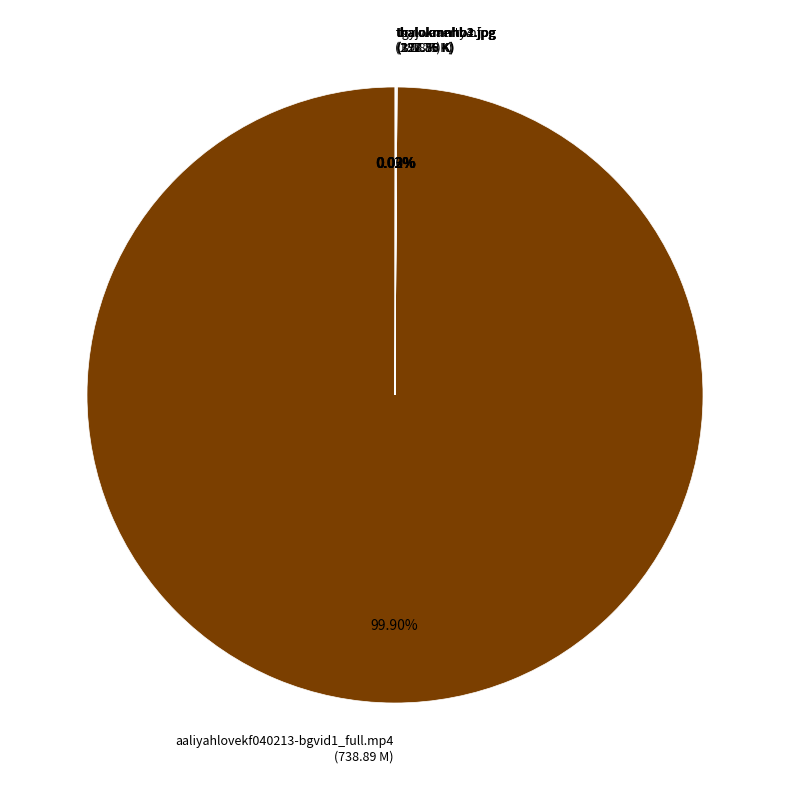

Is there a majority slice in this chart?

Yes